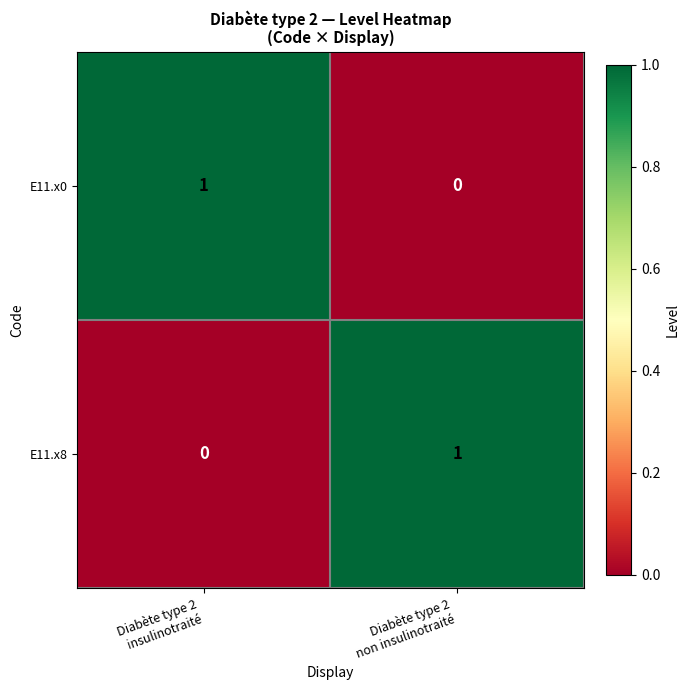

Reading right to left, transcribe all the data shown in this chart.

E11.x0: 0	1
E11.x8: 1	0